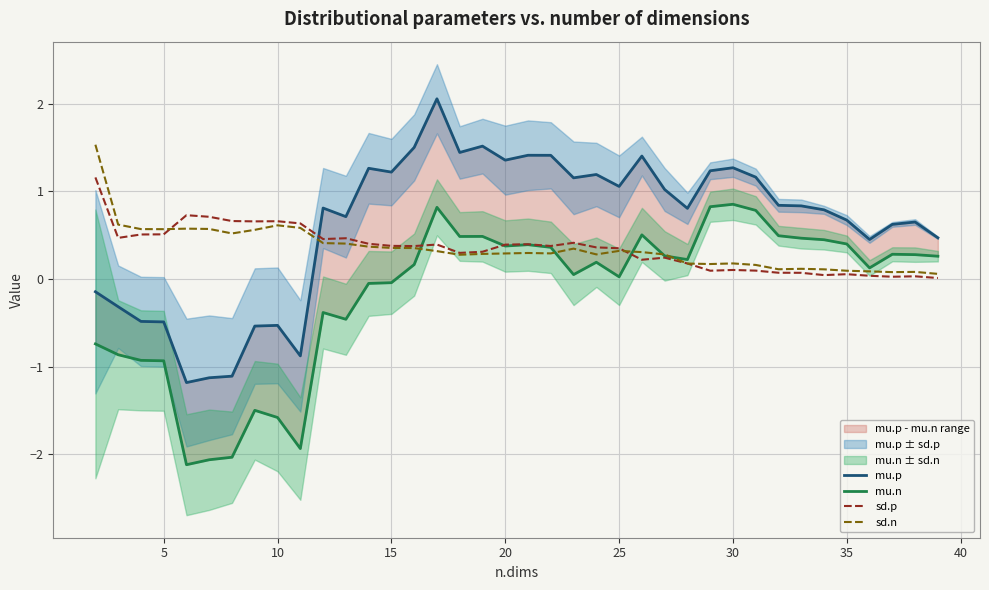

What is the value of the mu.n point at the 18th from the left?

0.5